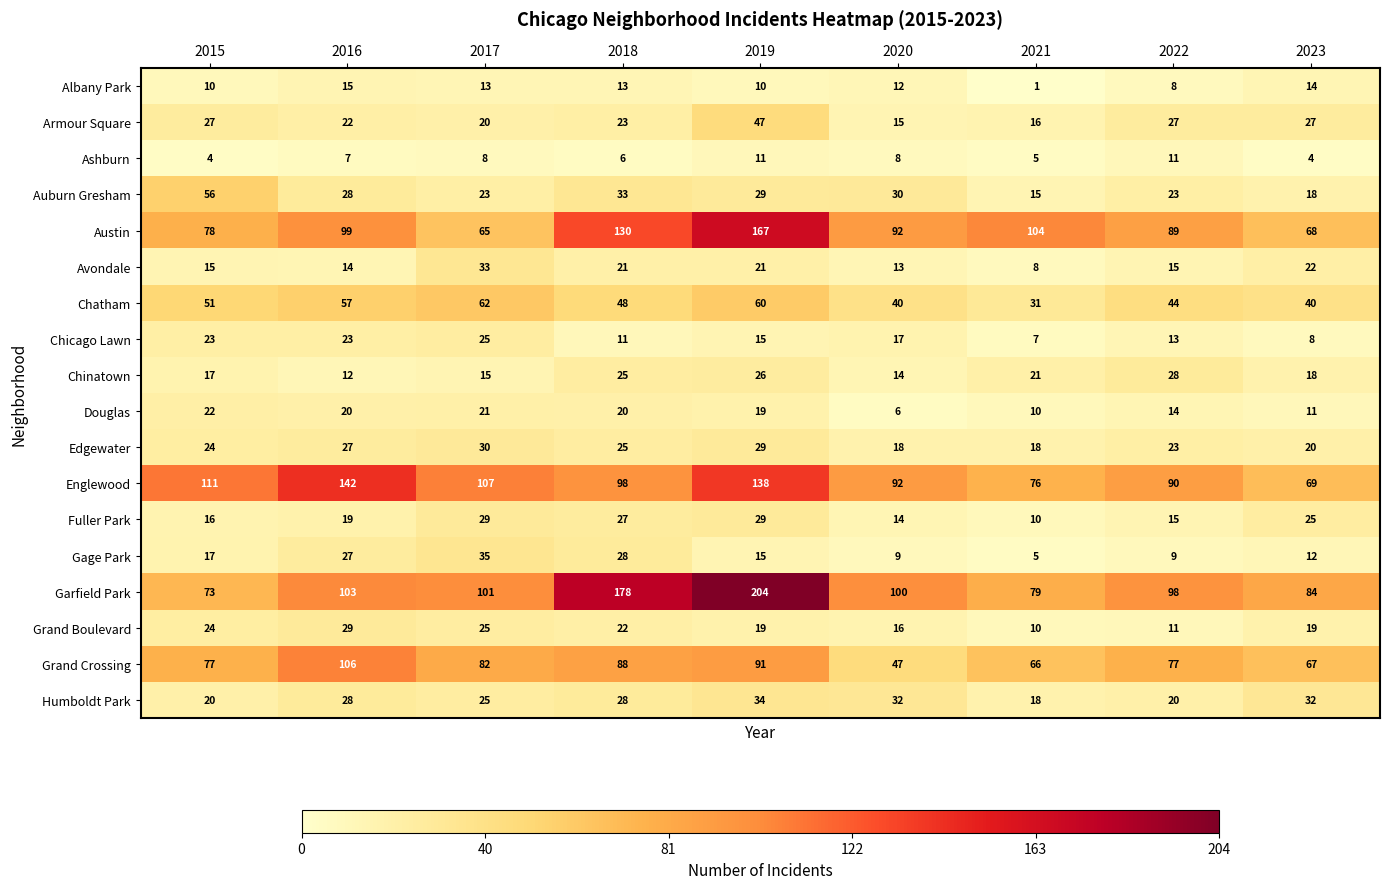

Which series has the widest spread of values?

Garfield Park